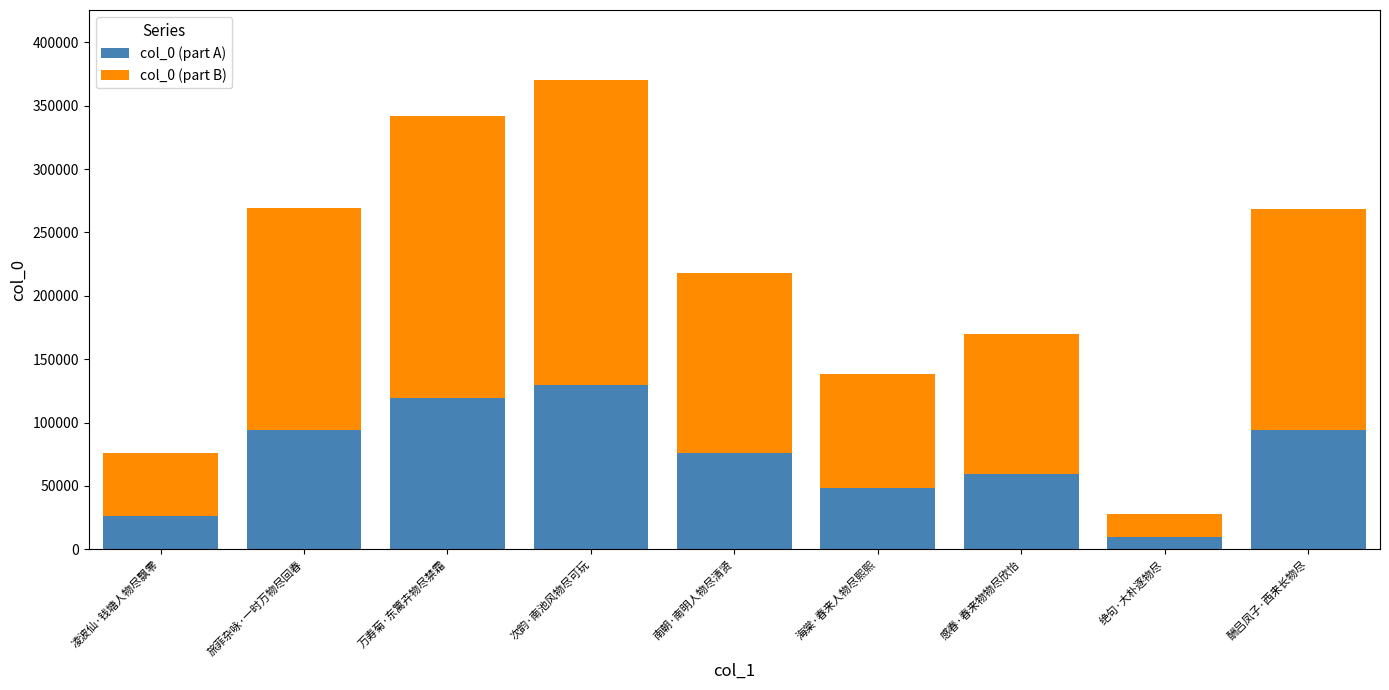

What is the minimum value for col_0 (part A)?

9723